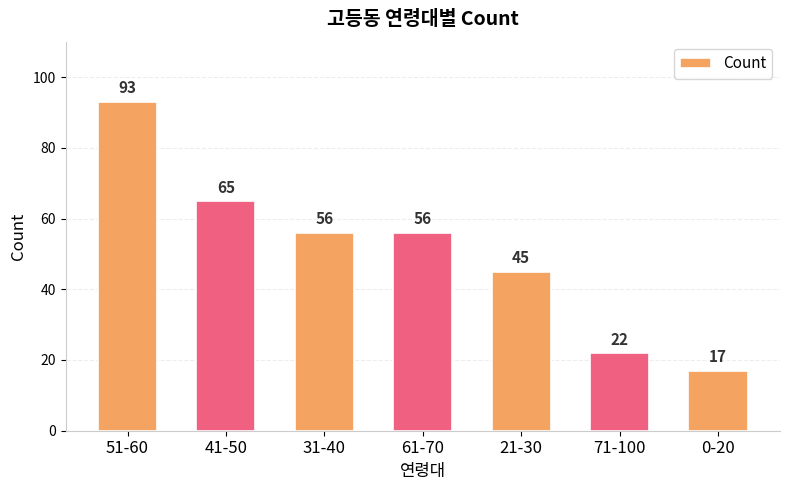

Which category has the highest value across all series?

51-60